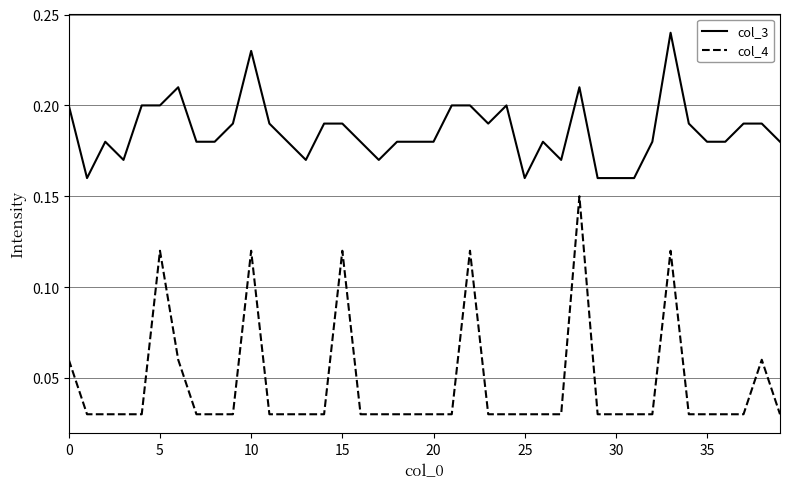

Which series has the largest total across all categories?

col_3